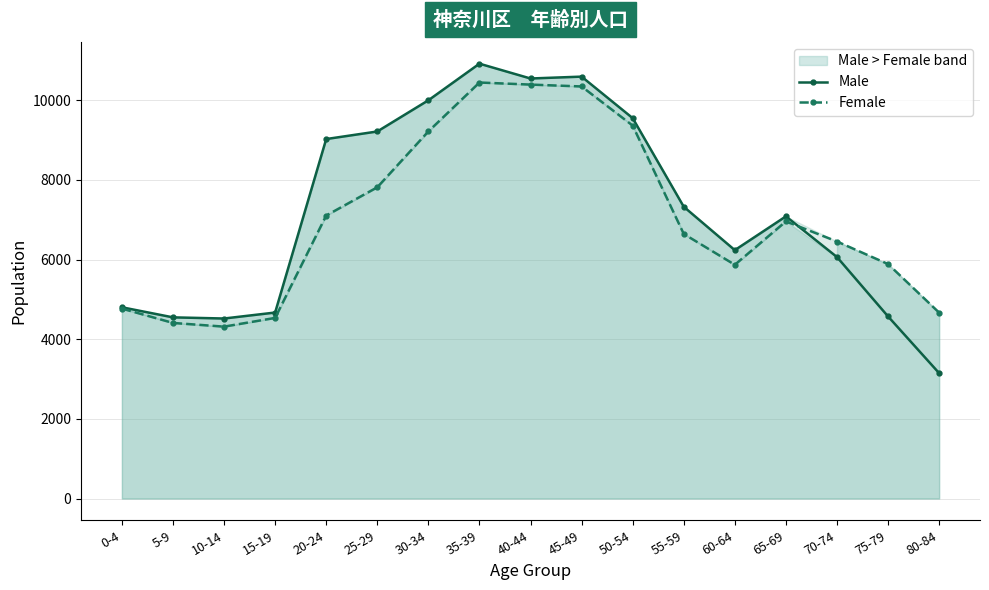

How many data points in Male are less than 7083?

8